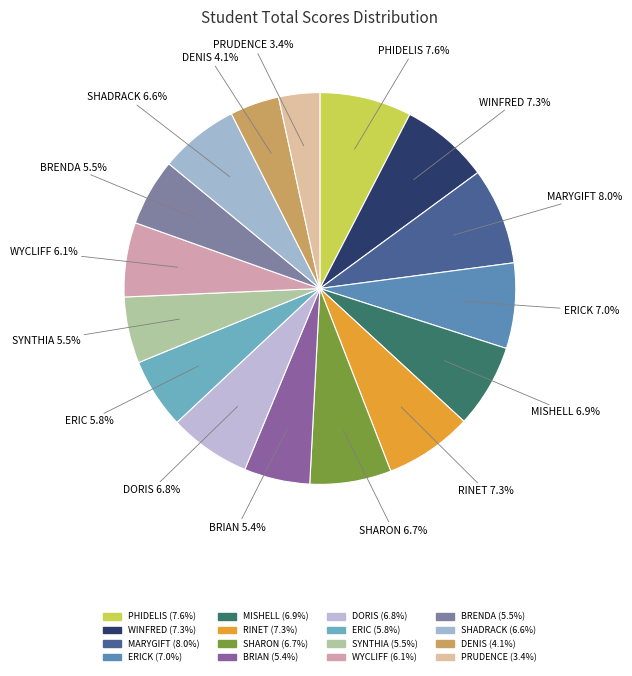

To the nearest percent, what is the average slice percentage?

6%